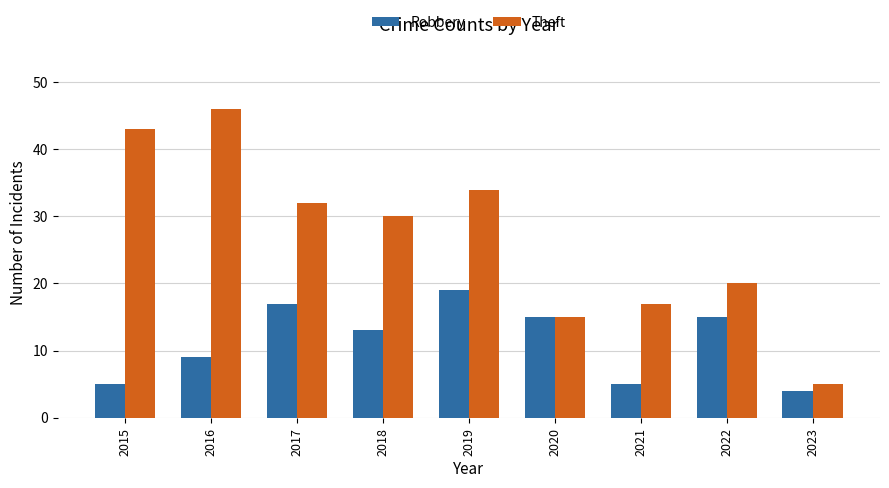

Rank the series at 2022 from highest to lowest value.

Theft, Robbery